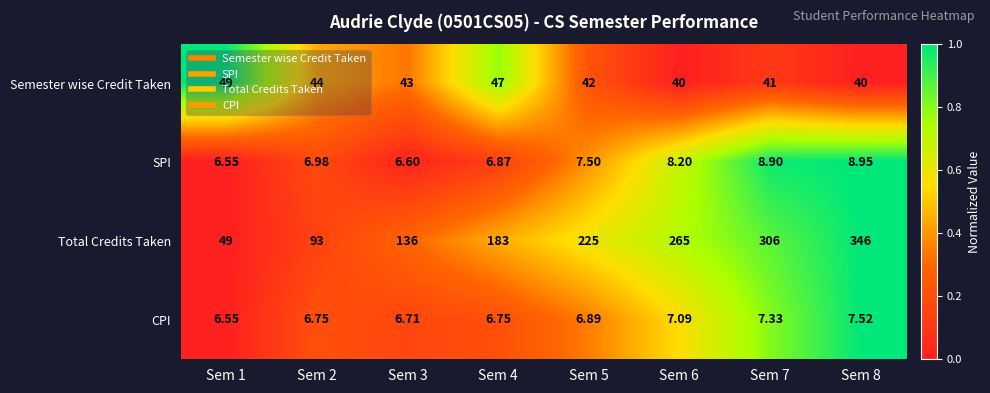

Is the value of SPI at Sem 5 greater than the value of CPI at Sem 2?

Yes